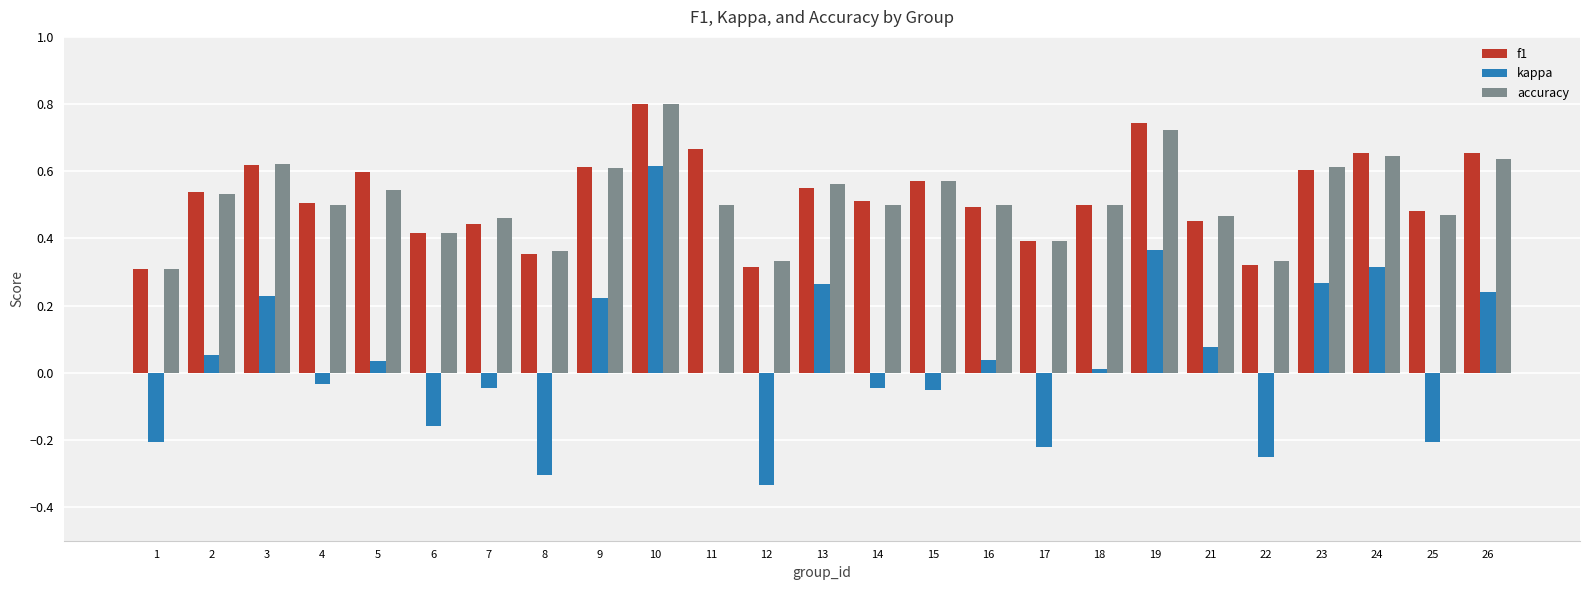

What is the maximum value shown in the chart?

0.8